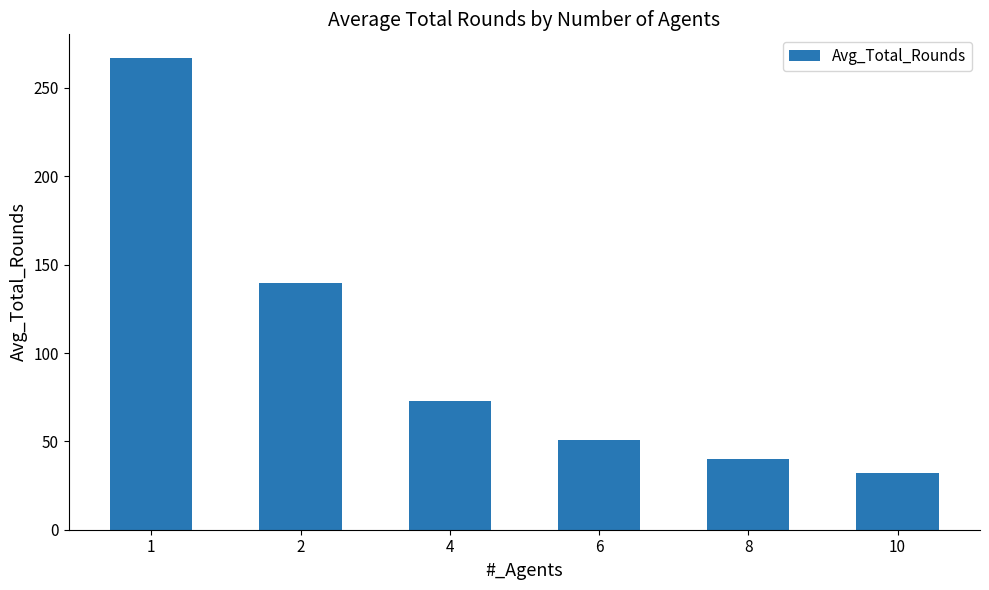

List the labels in order of value, smallest first.

10, 8, 6, 4, 2, 1